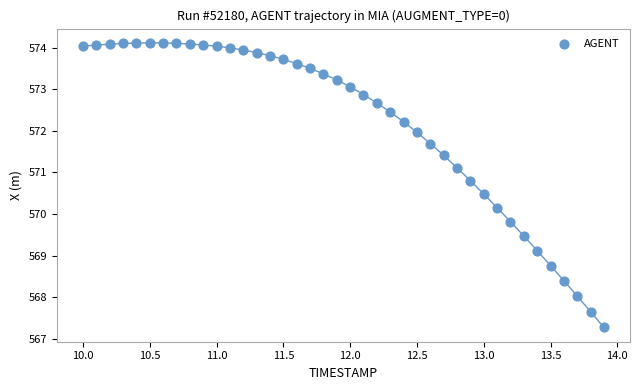

What is the range of X values (max minus min)?

3.9